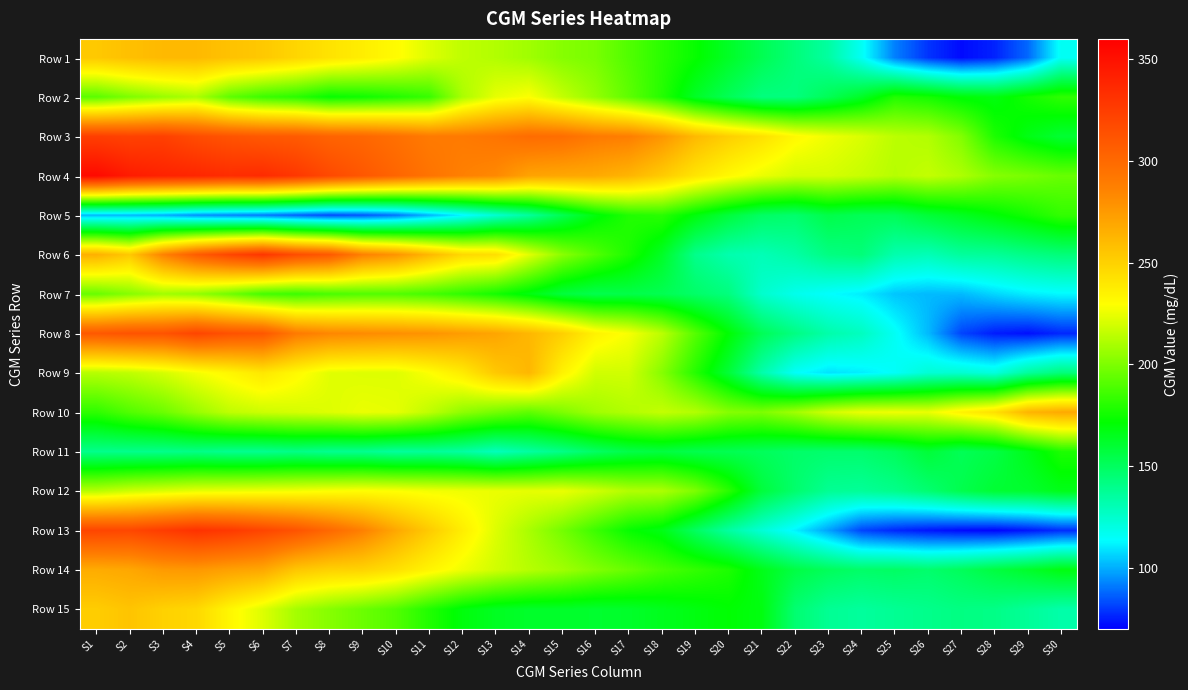

Rank the series by their maximum value, from lowest to highest.

Row 11, Row 5, Row 7, Row 2, Row 12, Row 15, Row 1, Row 9, Row 10, Row 14, Row 8, Row 3, Row 6, Row 13, Row 4